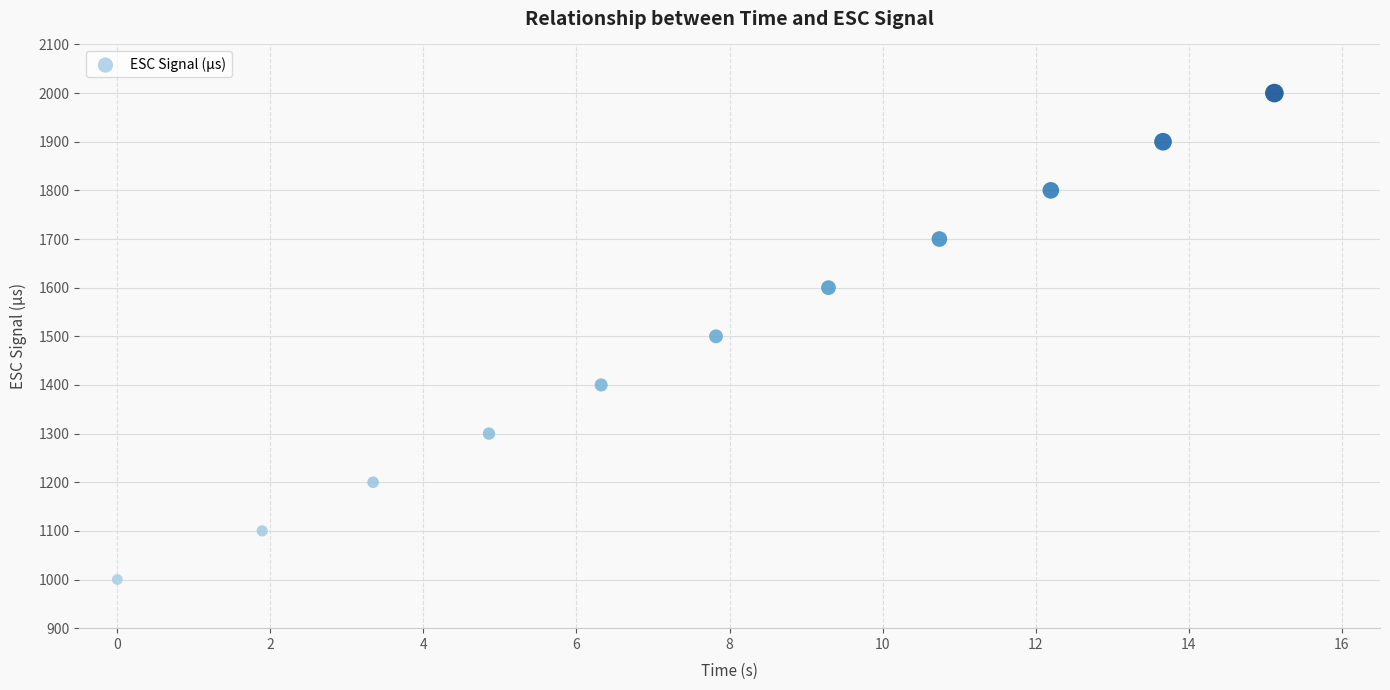

What is the average Y value?

1500